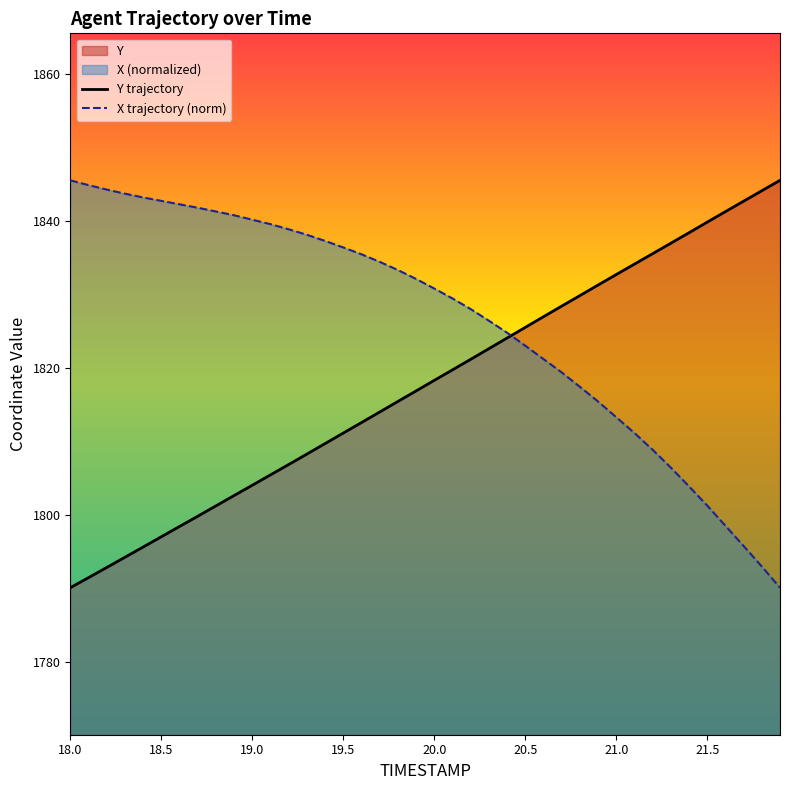

Which category has the lowest value across all series?

21.9